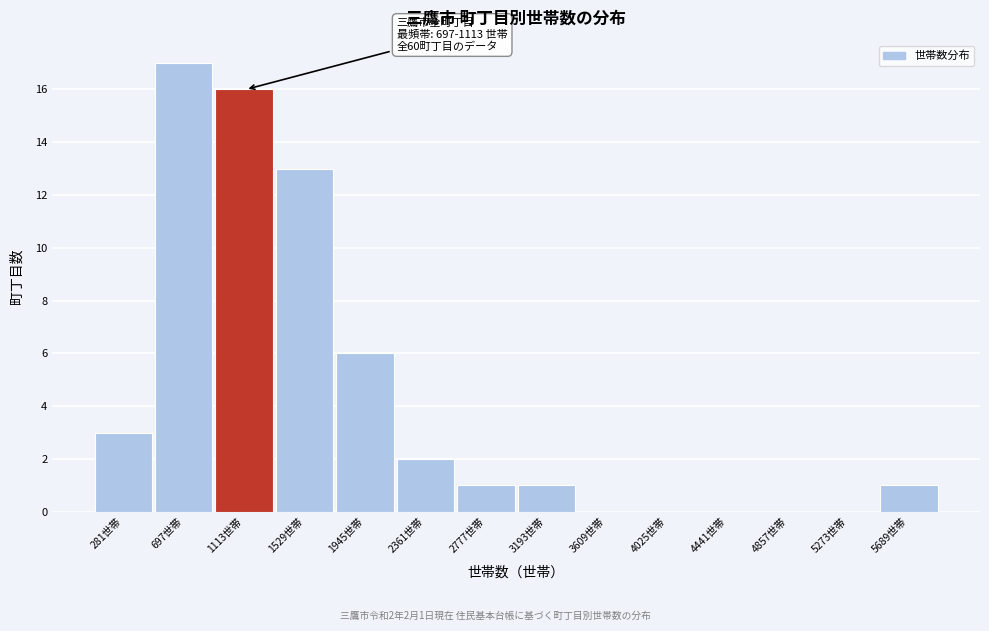

Reading left to right, what are all the values shown in this chart?

281世帯=3	697世帯=17	1113世帯=16	1529世帯=13	1945世帯=6	2361世帯=2	2777世帯=1	3193世帯=1	3609世帯=0	4025世帯=0	4441世帯=0	4857世帯=0	5273世帯=0	5689世帯=1